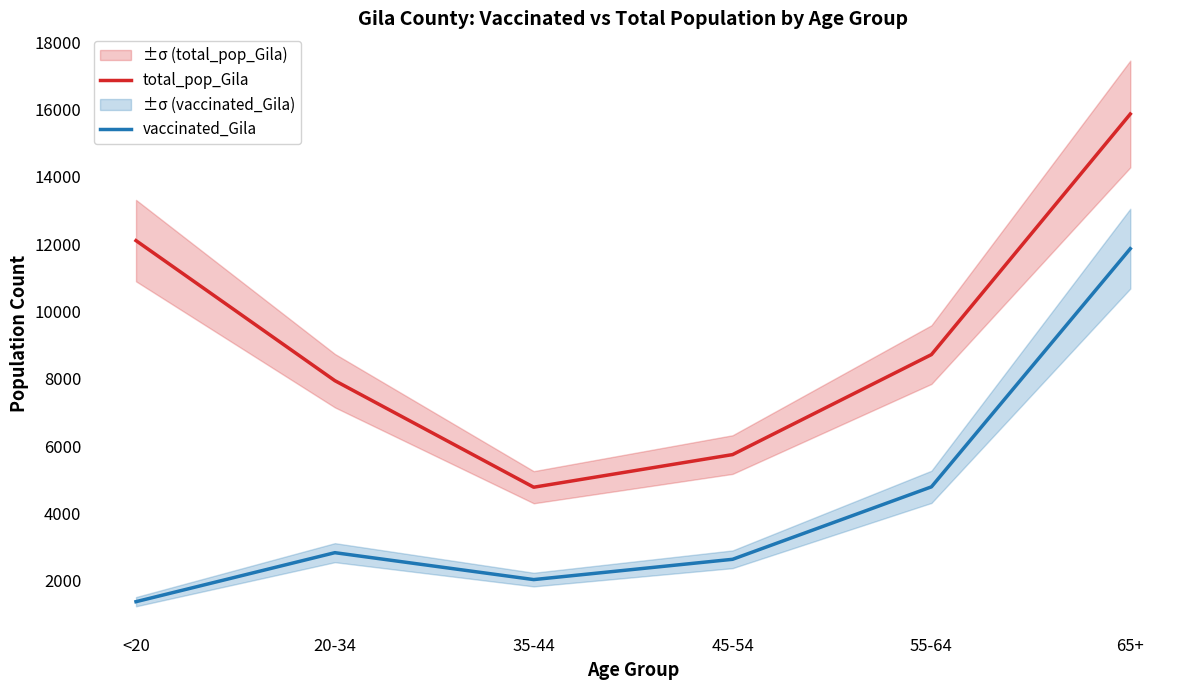

The value of total_pop_Gila at 65+ is 15871. True or false?

True